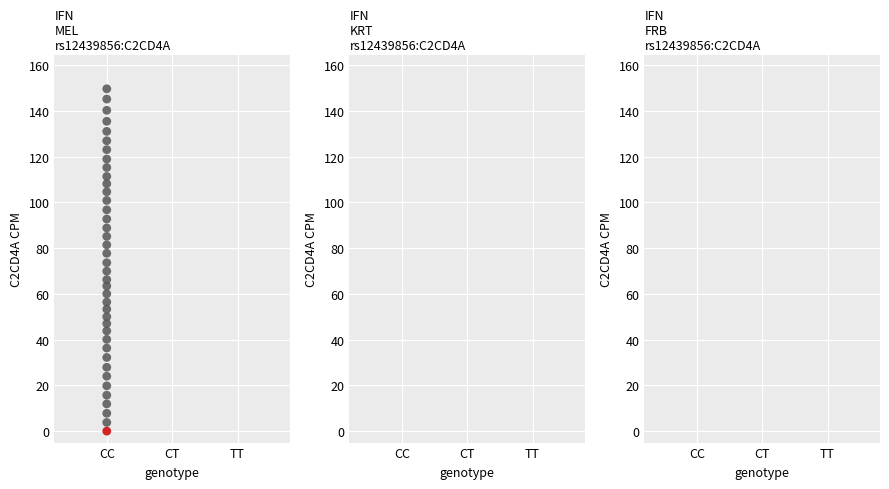

What is the range of Y values (max minus min)?

149.6